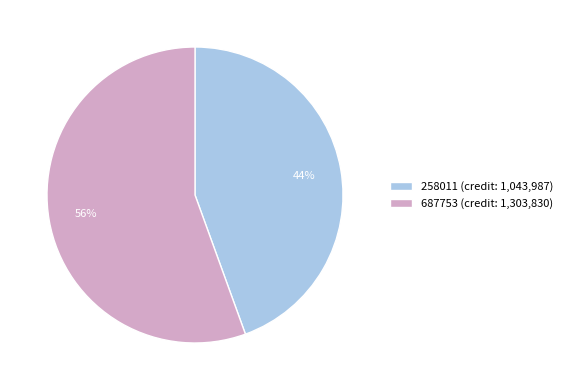

Which has a higher value, 258011 or 687753?

687753